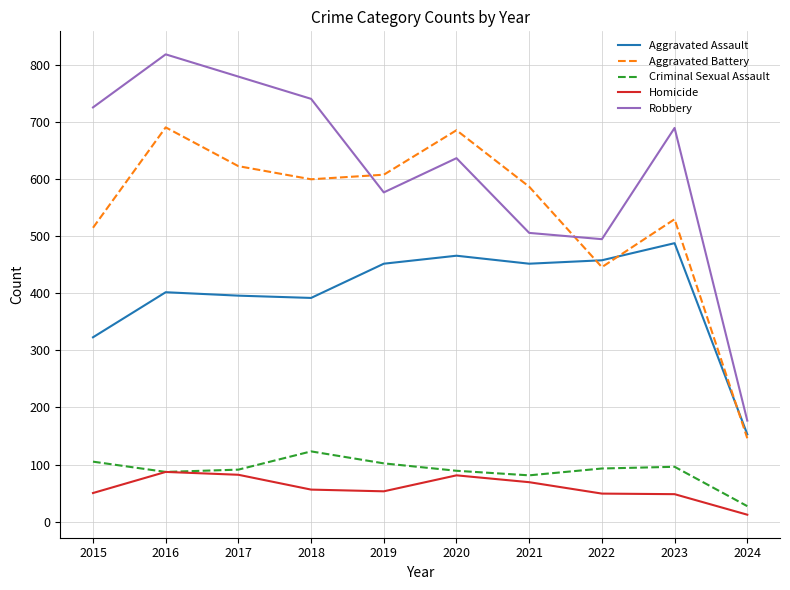

The value of Homicide at 2017 is 82. True or false?

True